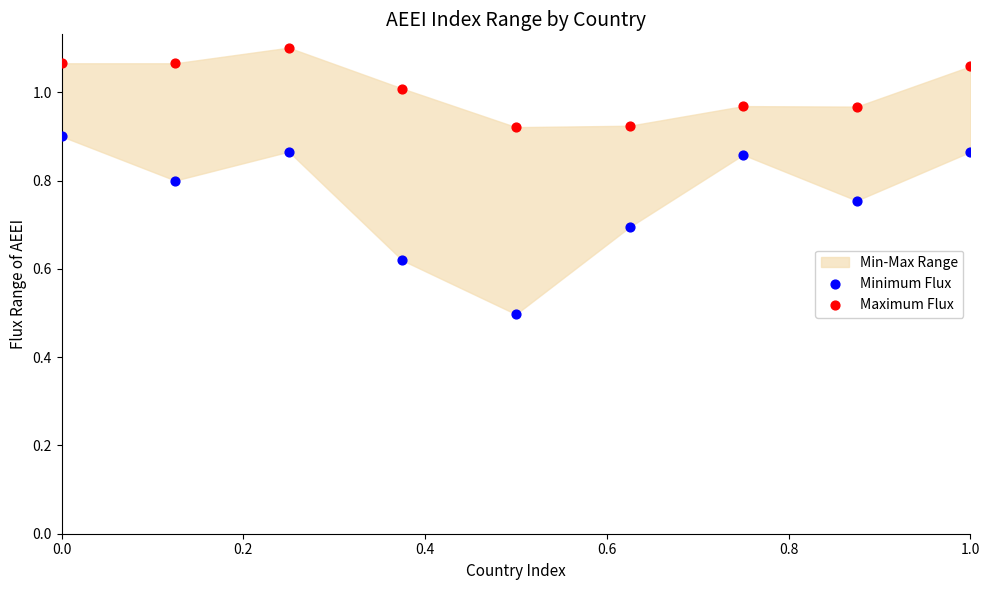

In the Minimum Flux series, what Y value is closest to 0?

0.5